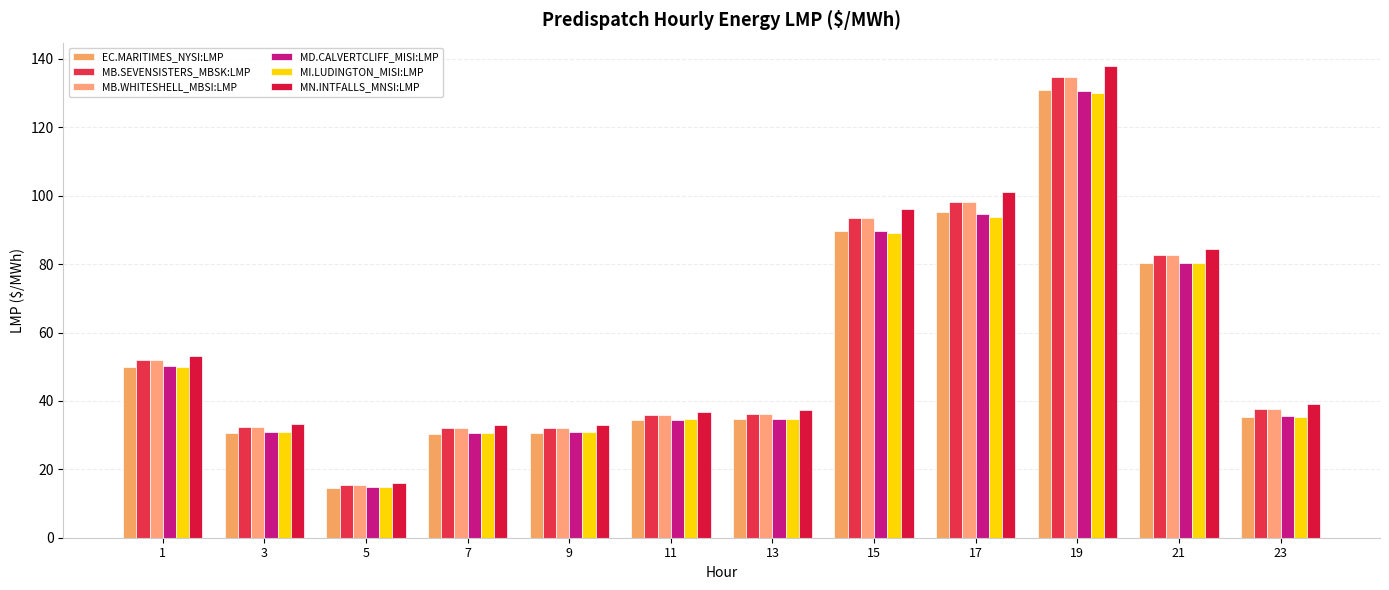

At which category is the sum across all series the highest?

19